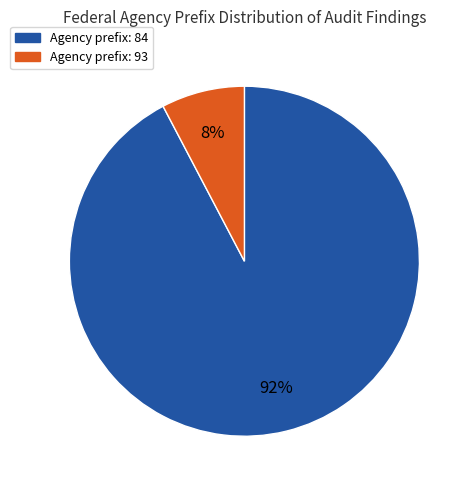

To the nearest percent, what is the average slice percentage?

50%